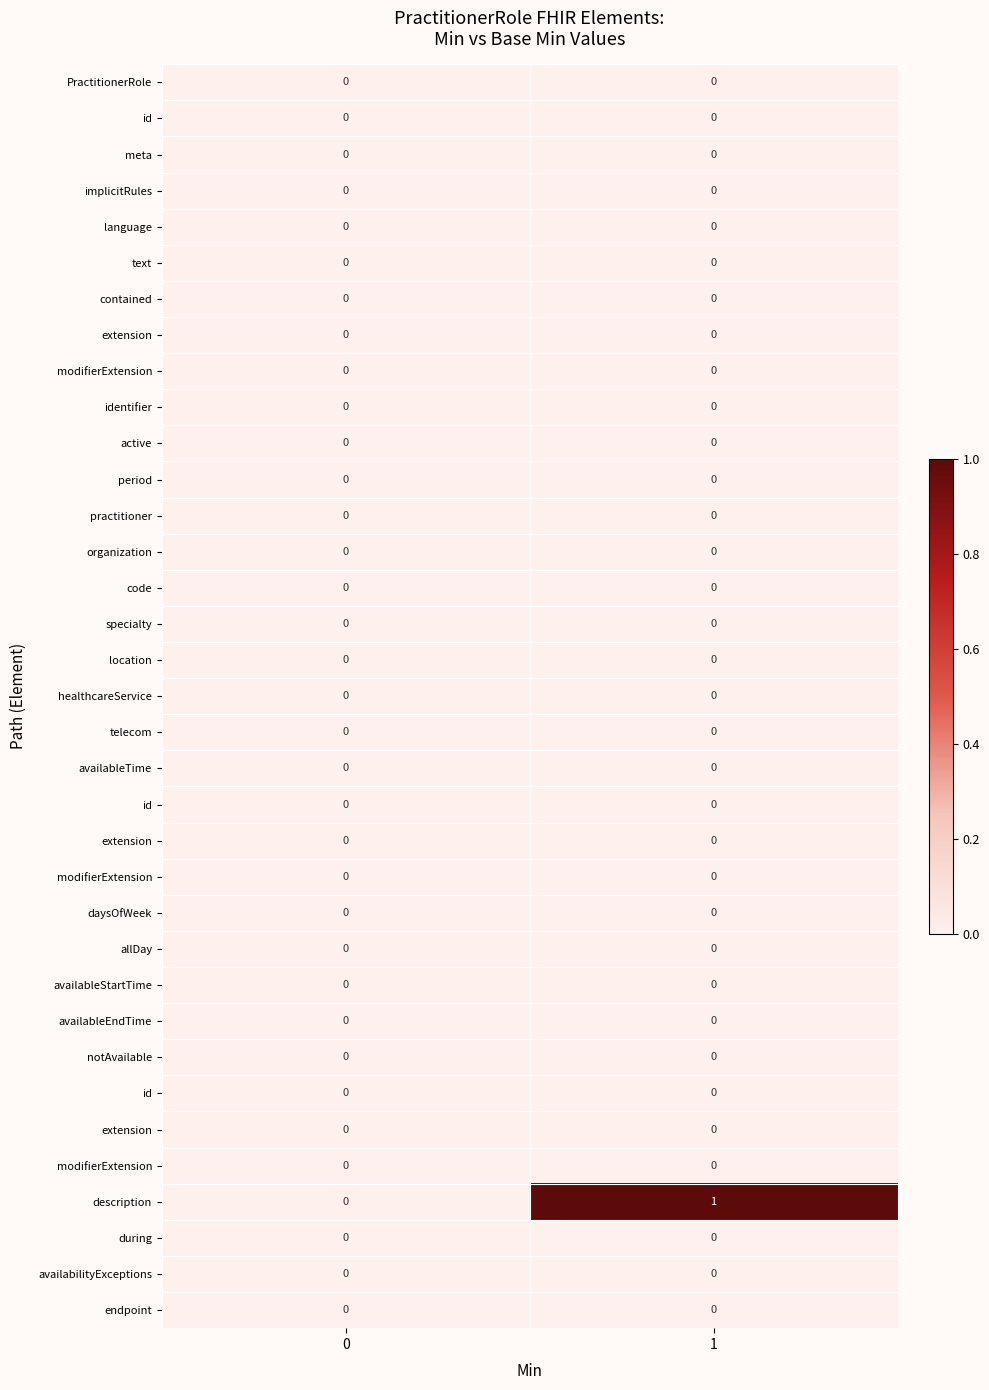

At which category is the sum across all series the highest?

1